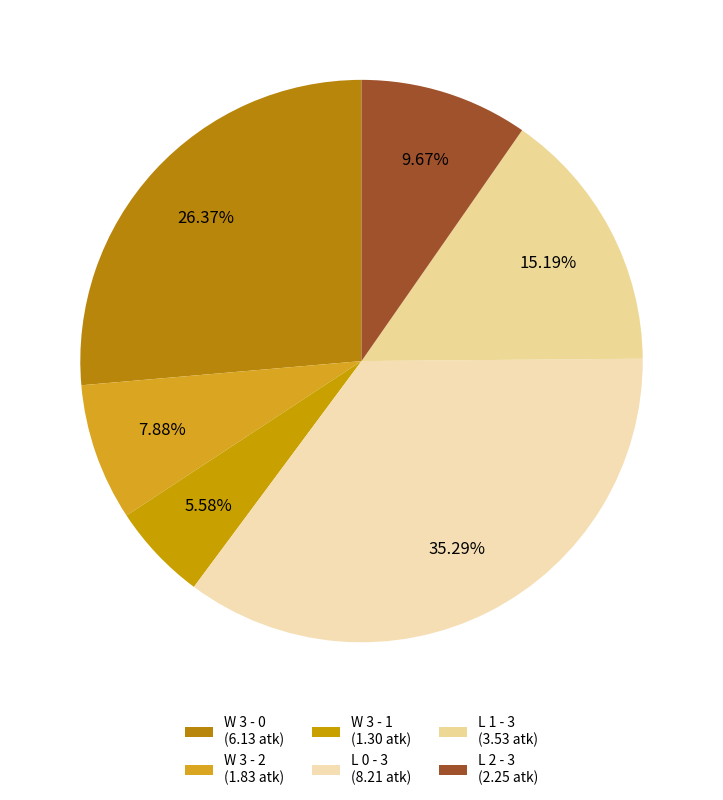

What percentage do W 3 - 2 and L 0 - 3 together represent?

43.2%